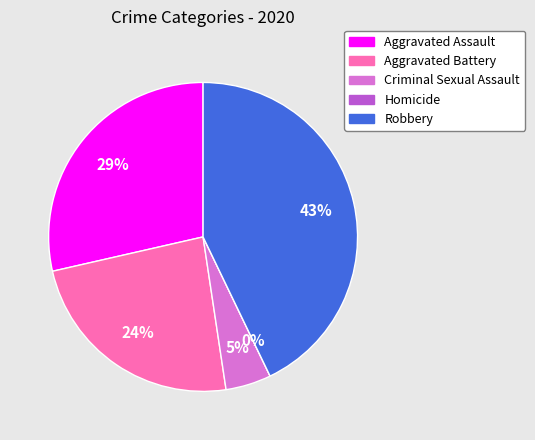

Which slice is the largest?

Robbery